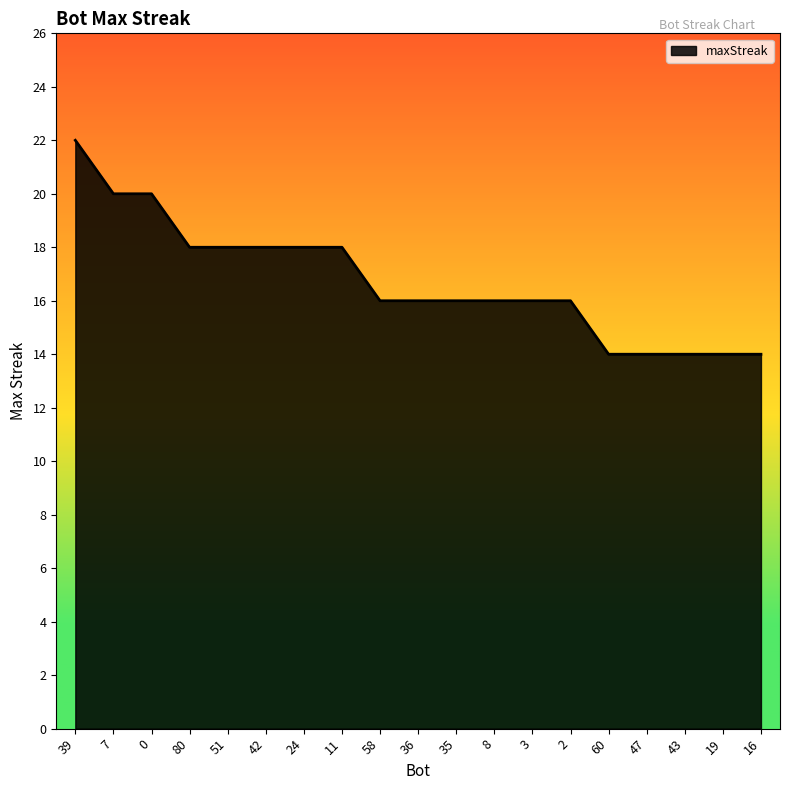

Approximately how many times larger is the value at 24 compared to 80?

1.0